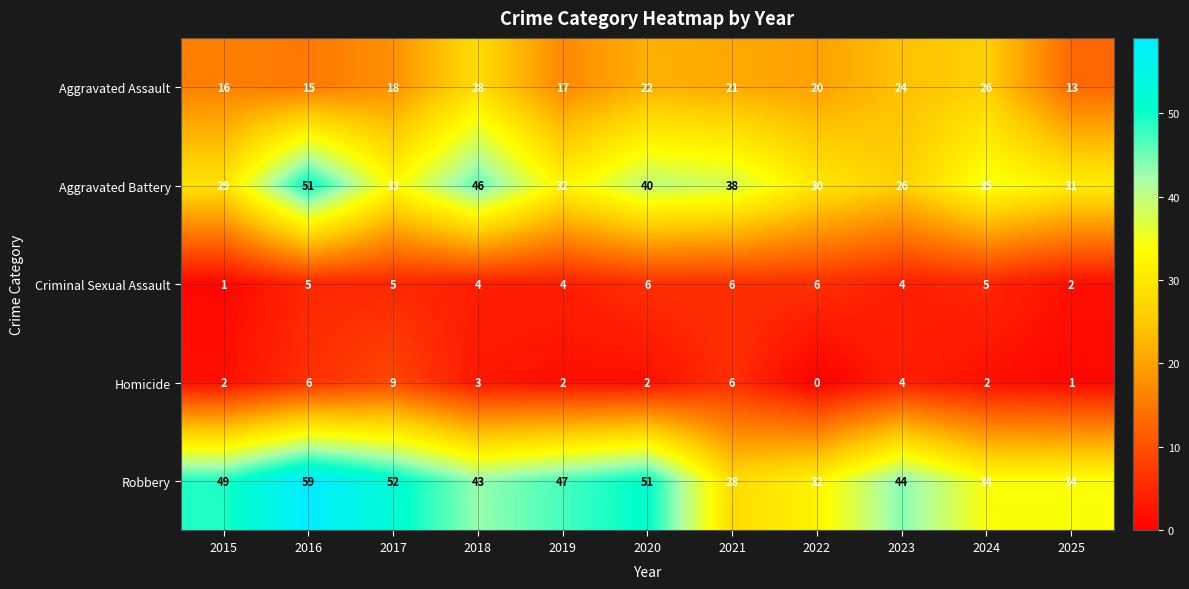

What is the difference between the maximum and minimum values in the Aggravated Battery series?

25